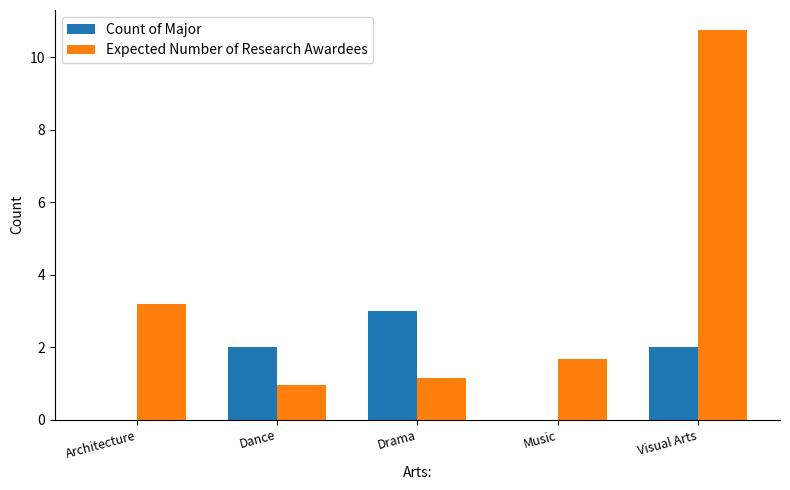

How many groups of bars are there?

5